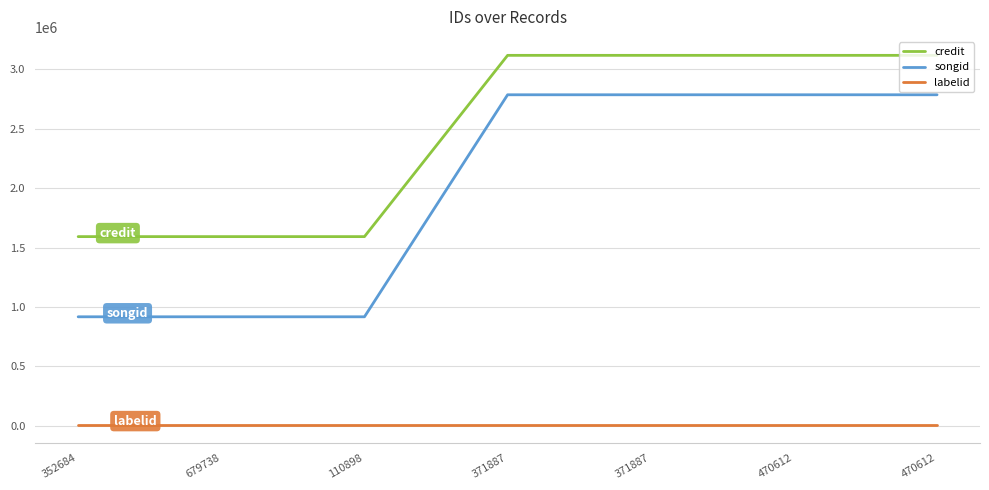

What is the label of the 3rd point from the right?

371887